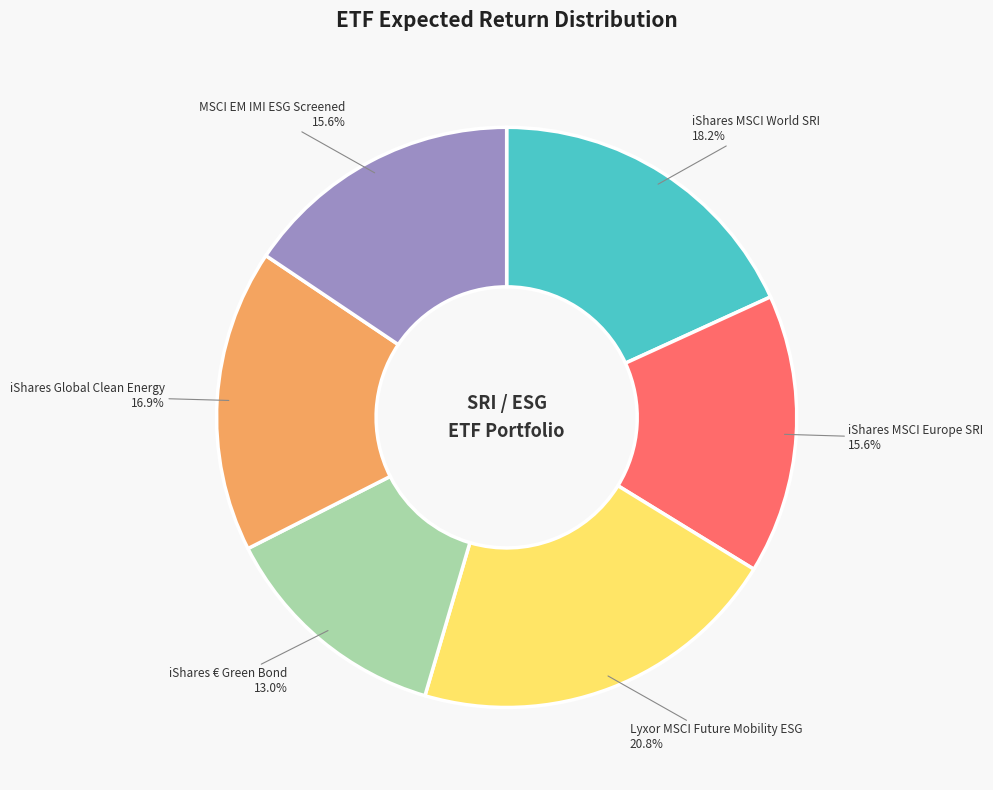

Does any single category account for the majority?

No